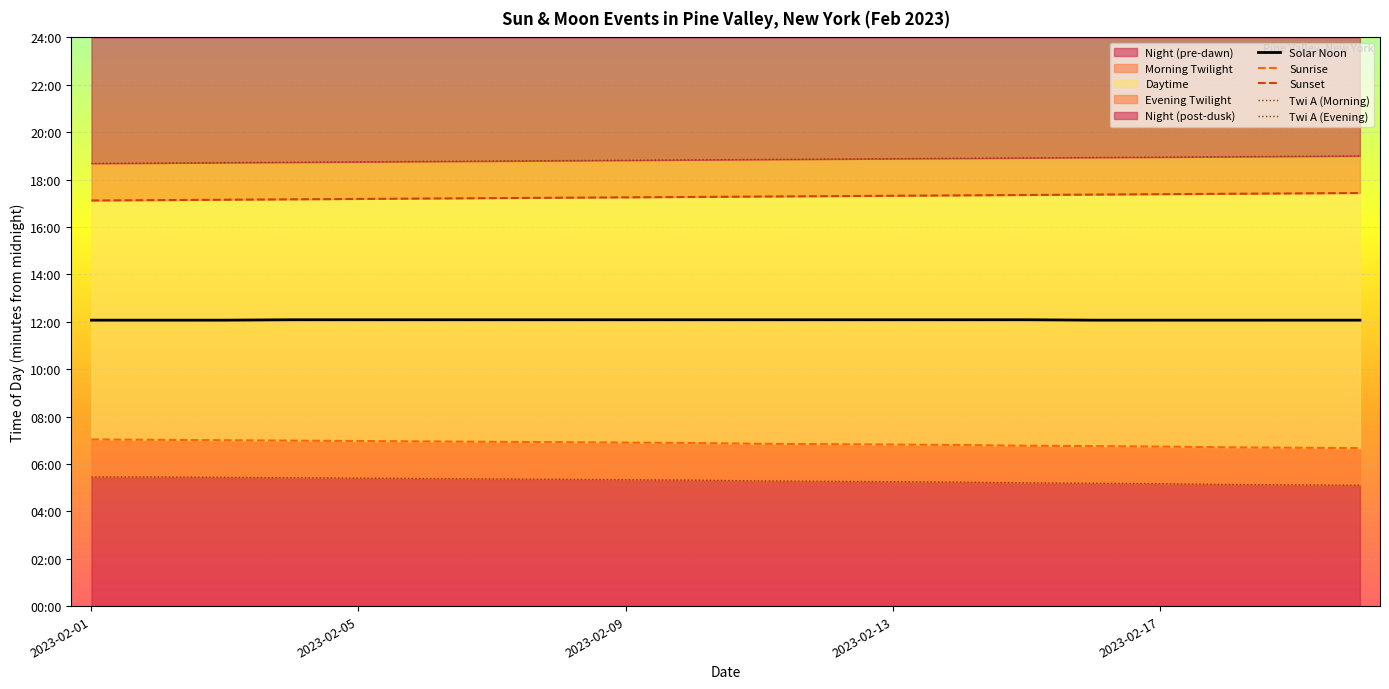

True or false: Sunset and Twi A (Evening) cross at least once.

False